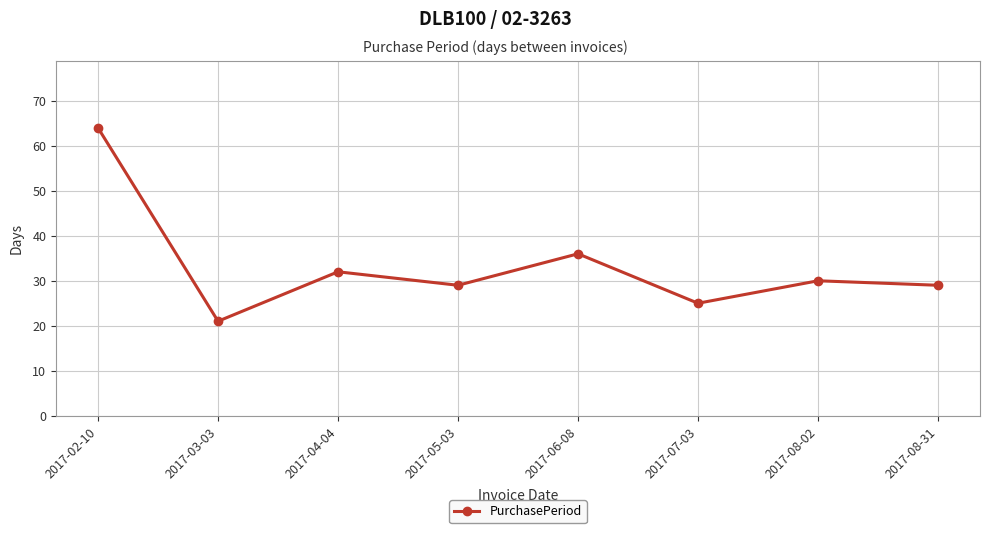

Which category has the lowest value across all series?

2017-03-03